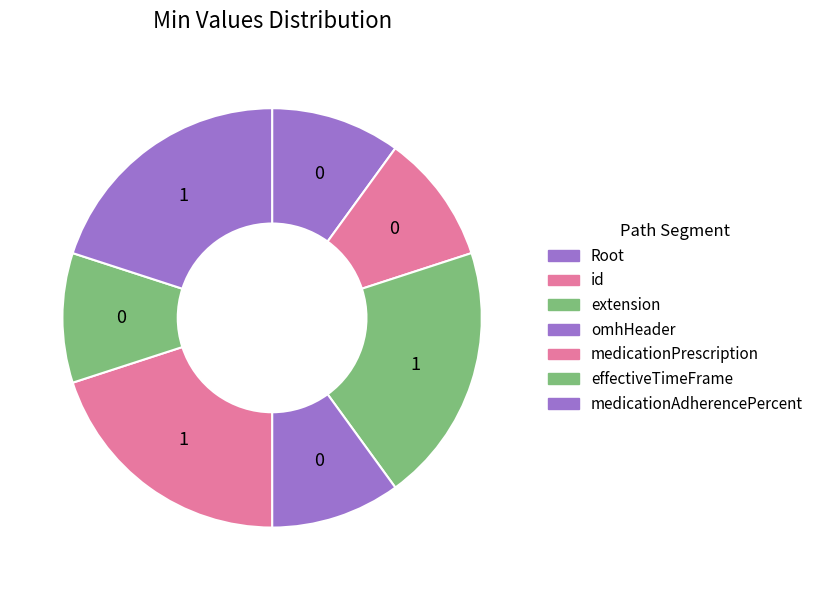

Is there any slice that represents more than half of the pie?

No